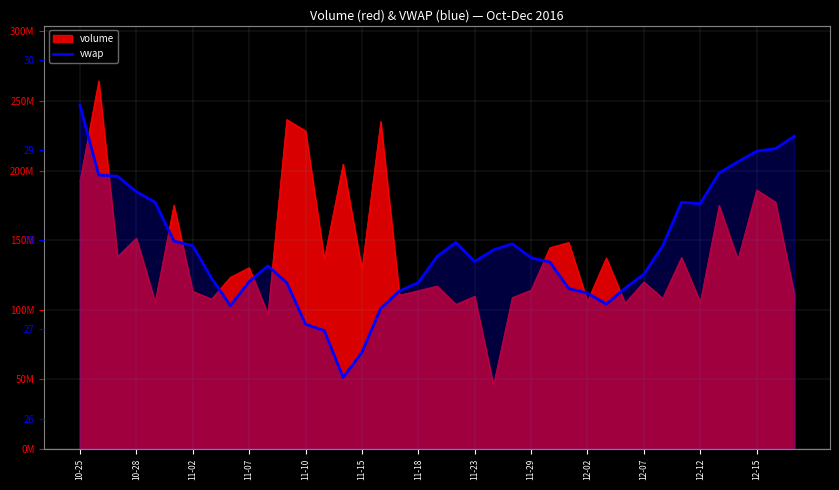

What is the label of the 23rd point from the right?

16